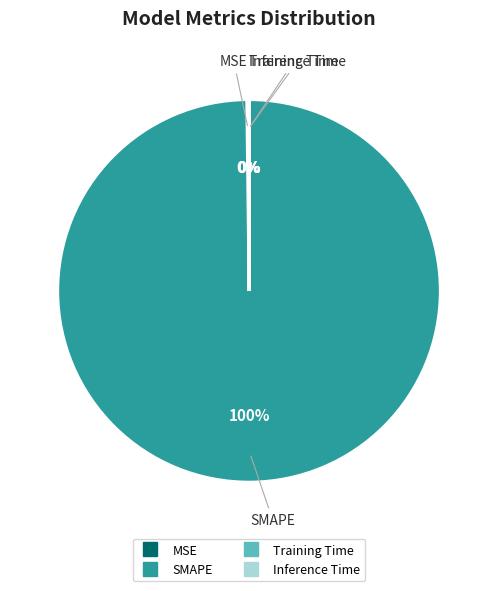

Which category accounts for the majority?

SMAPE